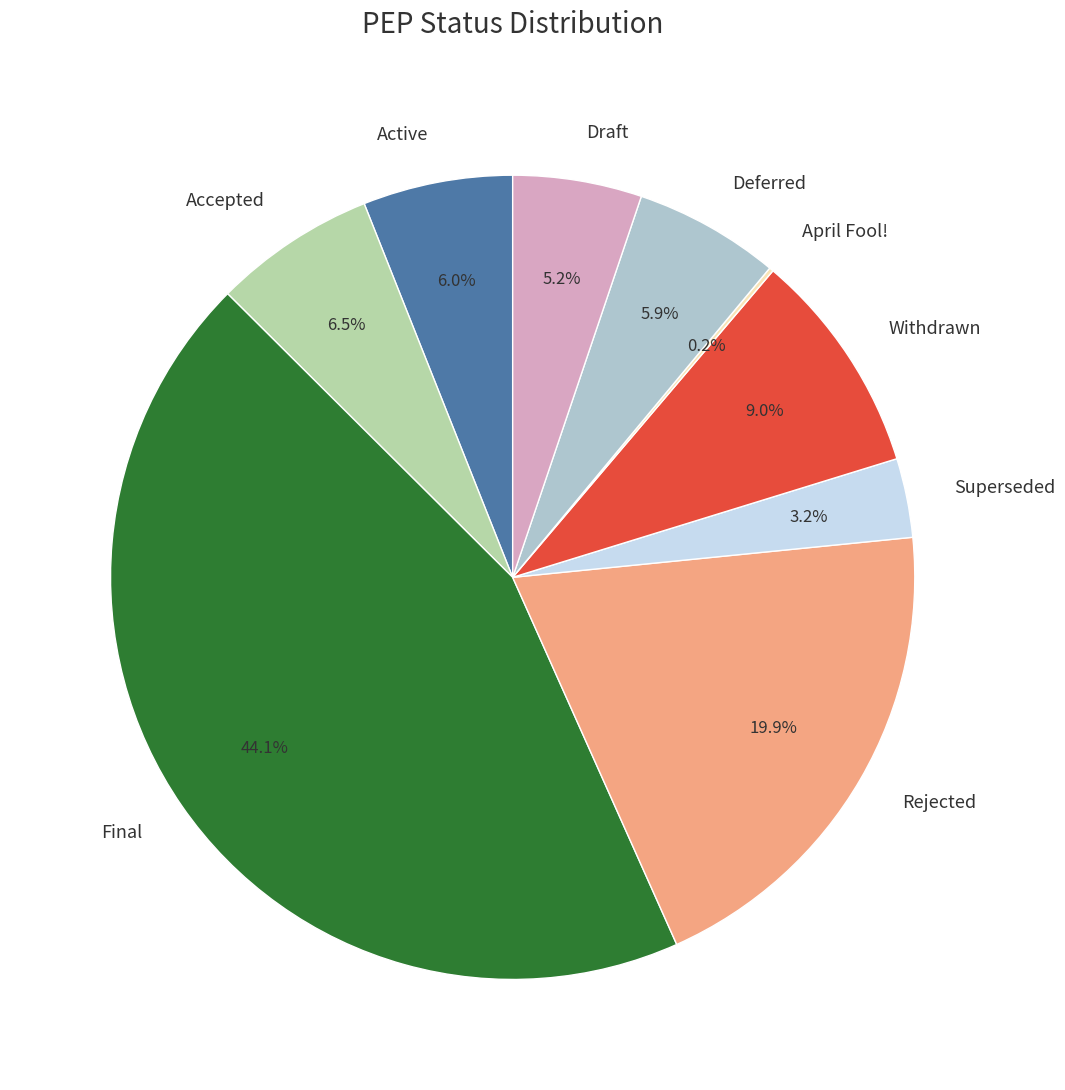

Which slice is the largest?

Final